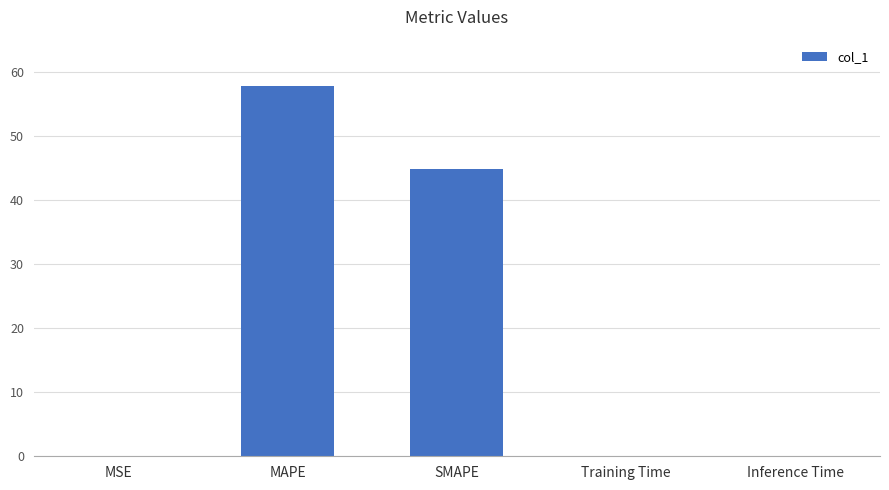

Between Inference Time and SMAPE, which is larger?

SMAPE